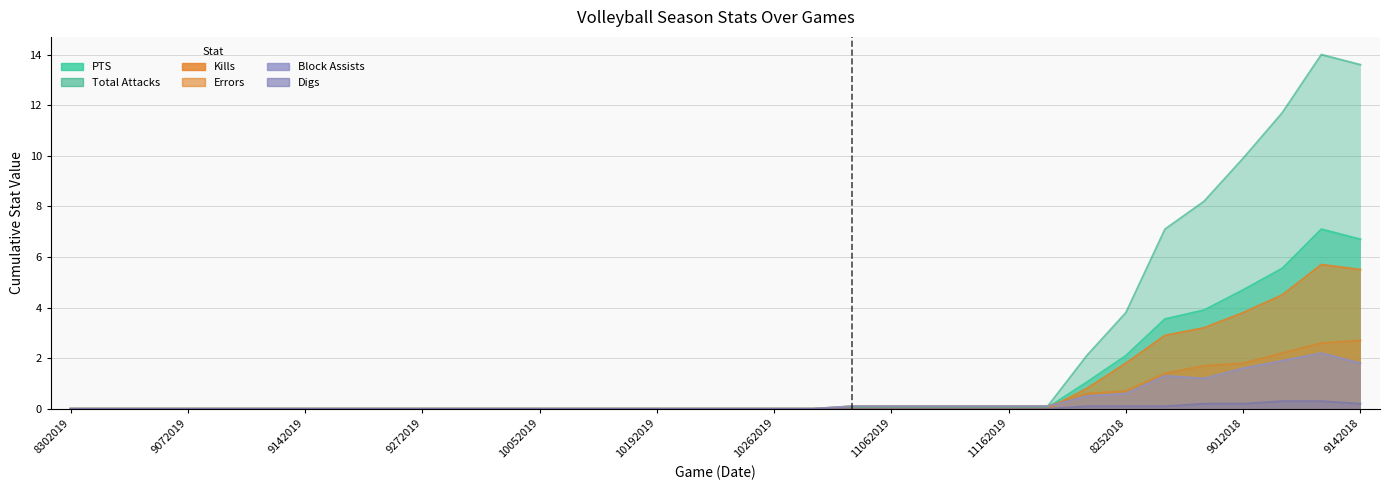

True or false: Digs and PTS intersect in this chart.

False